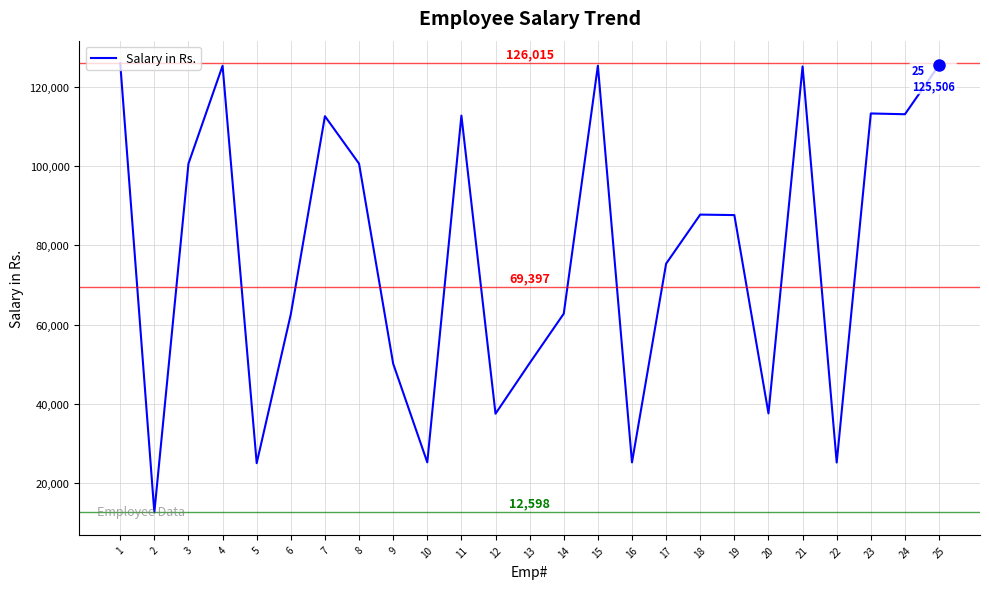

What is the change in value from 15 to 24?

-12251